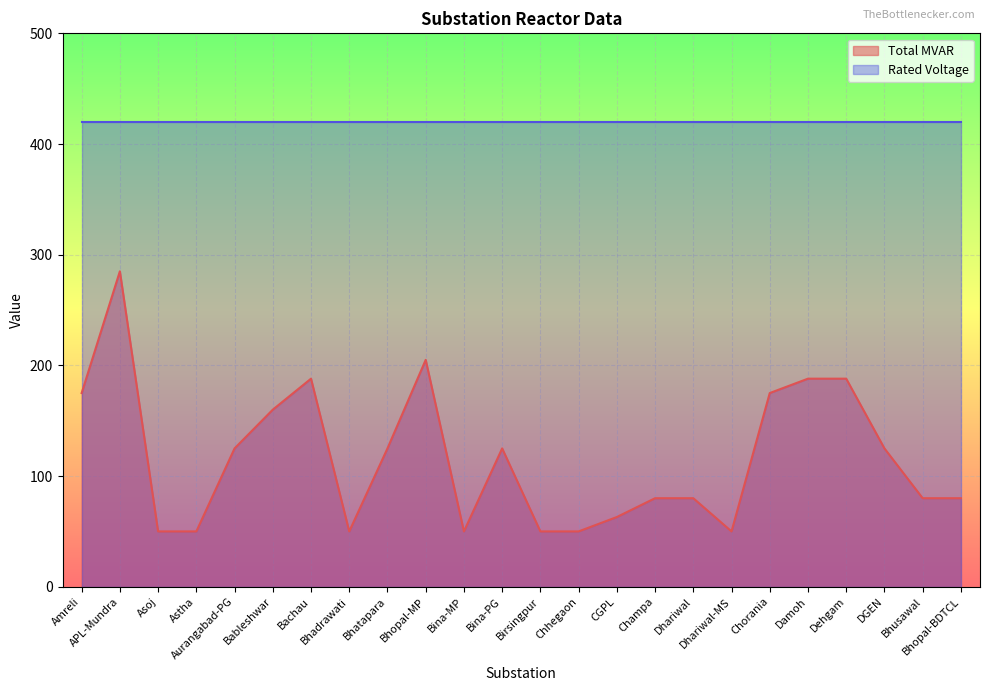

Reading left to right, what are all the values shown in this chart?

175	285	50	50	125	160	188	50	125	205	50	125	50	50	63	80	80	50	175	188	188	125	80	80